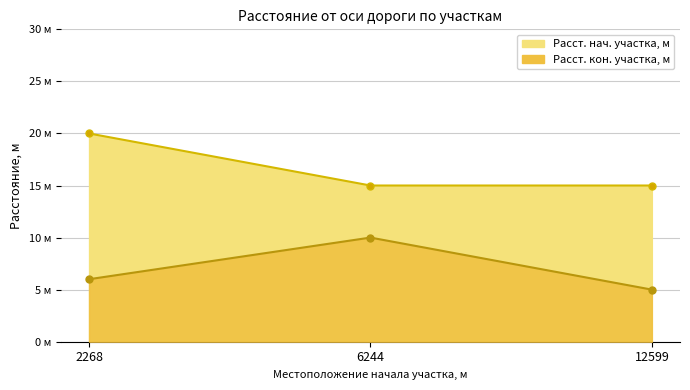

What is the total value across all series at 2268?

26